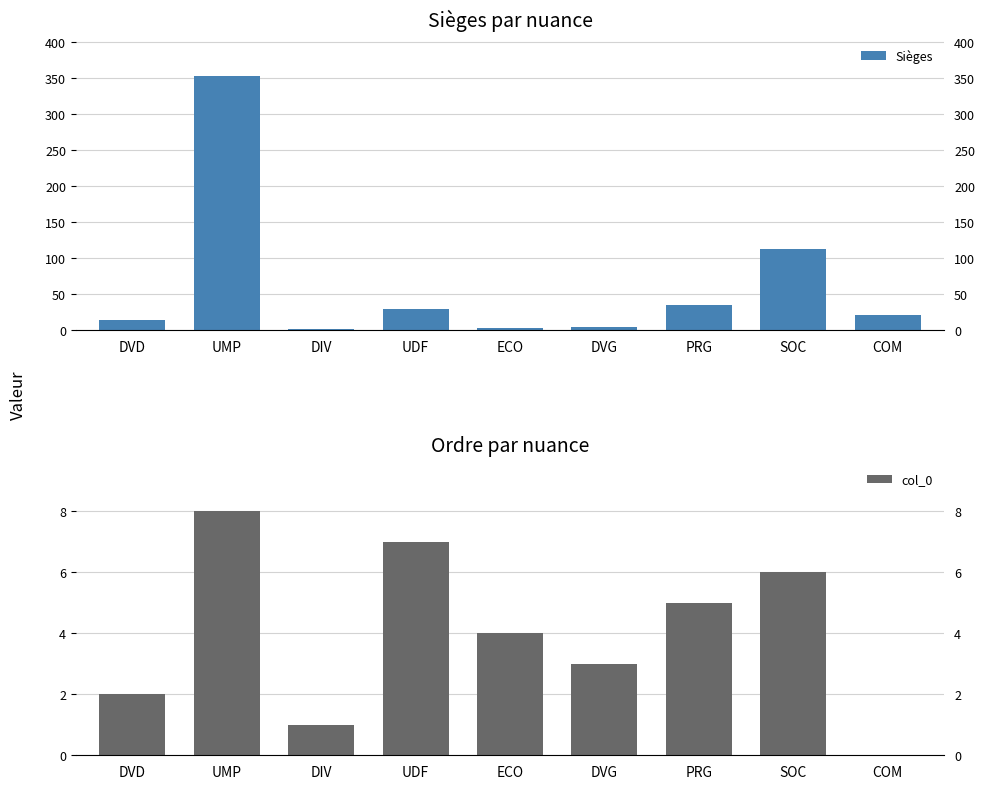

What is the value of the Sièges bar at the 5th from the left?

3